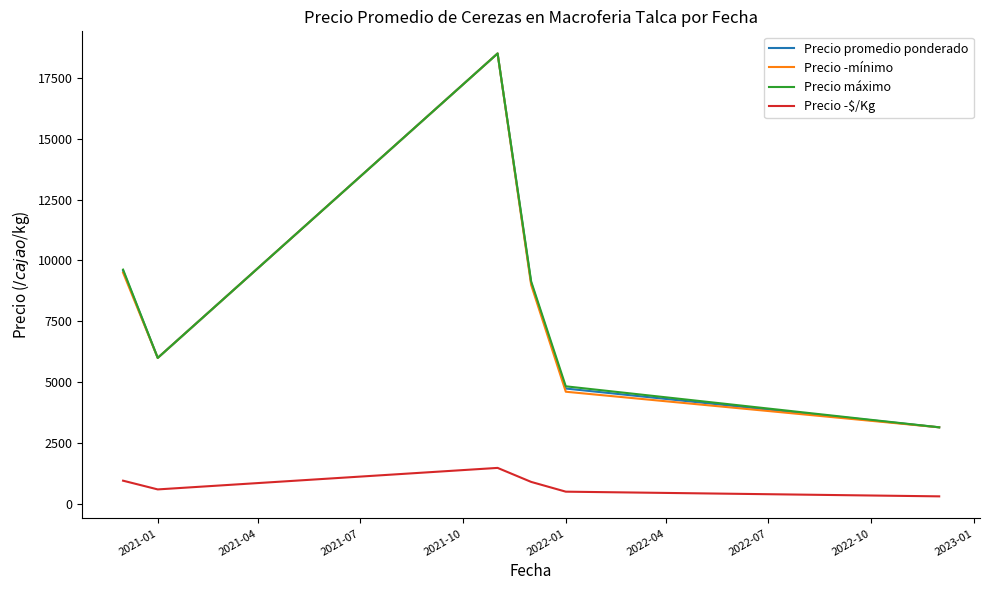

True or false: Precio máximo has more than 1 interior local peaks.

False